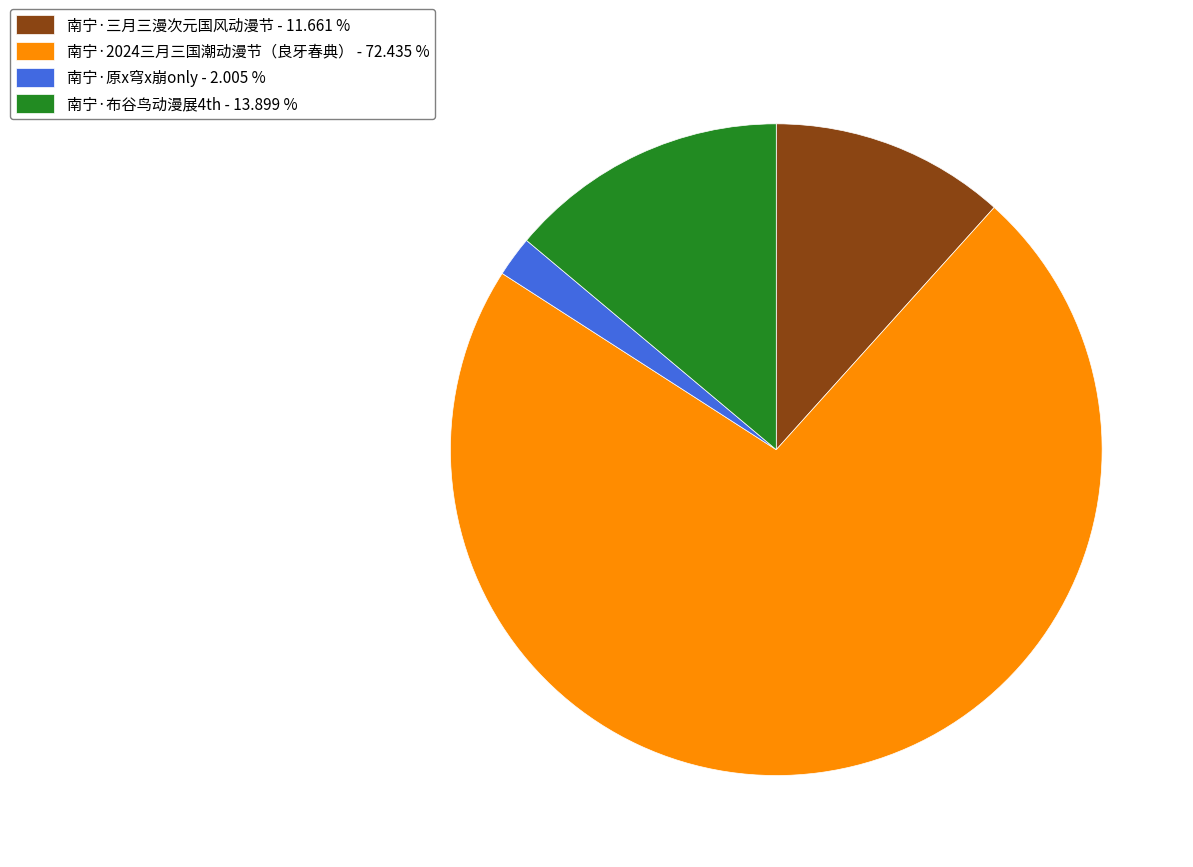

Do 南宁·三月三漫次元国风动漫节 - 11.661 % and 南宁·2024三月三国潮动漫节（良牙春典） - 72.435 % together represent more than half of the pie?

Yes